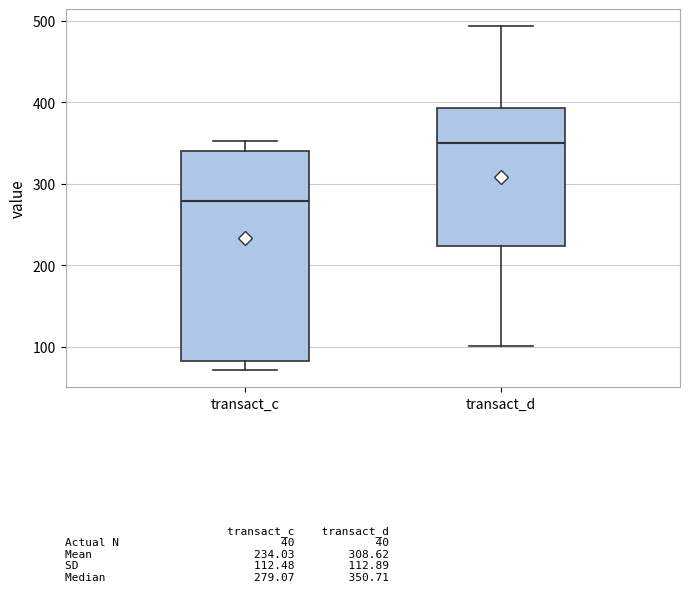

Which box is the tallest, from its lower edge to its upper edge?

transact_c